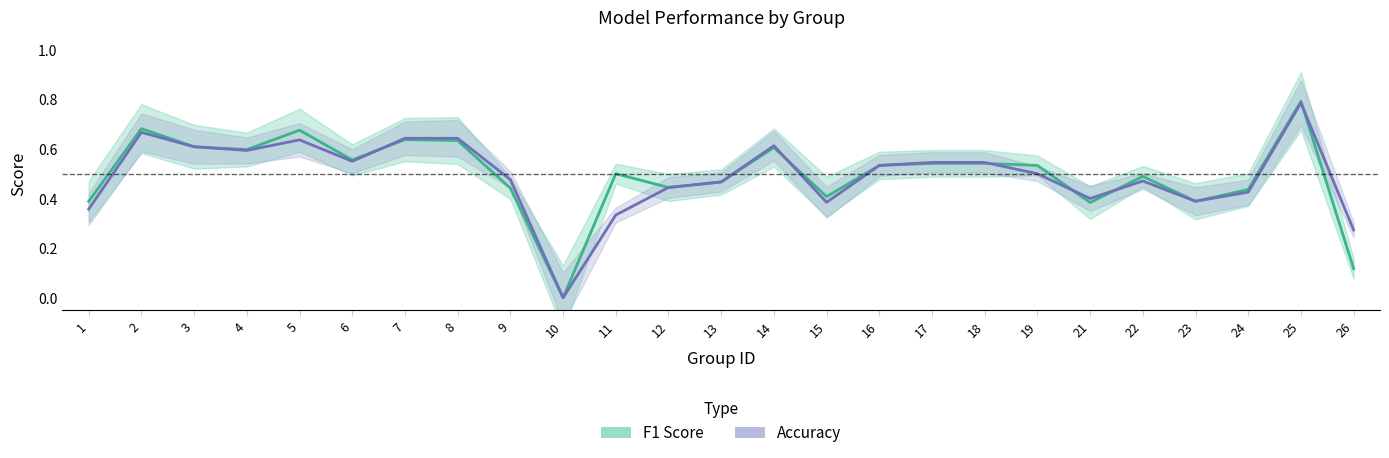

How many data points in Accuracy are above 0?

24